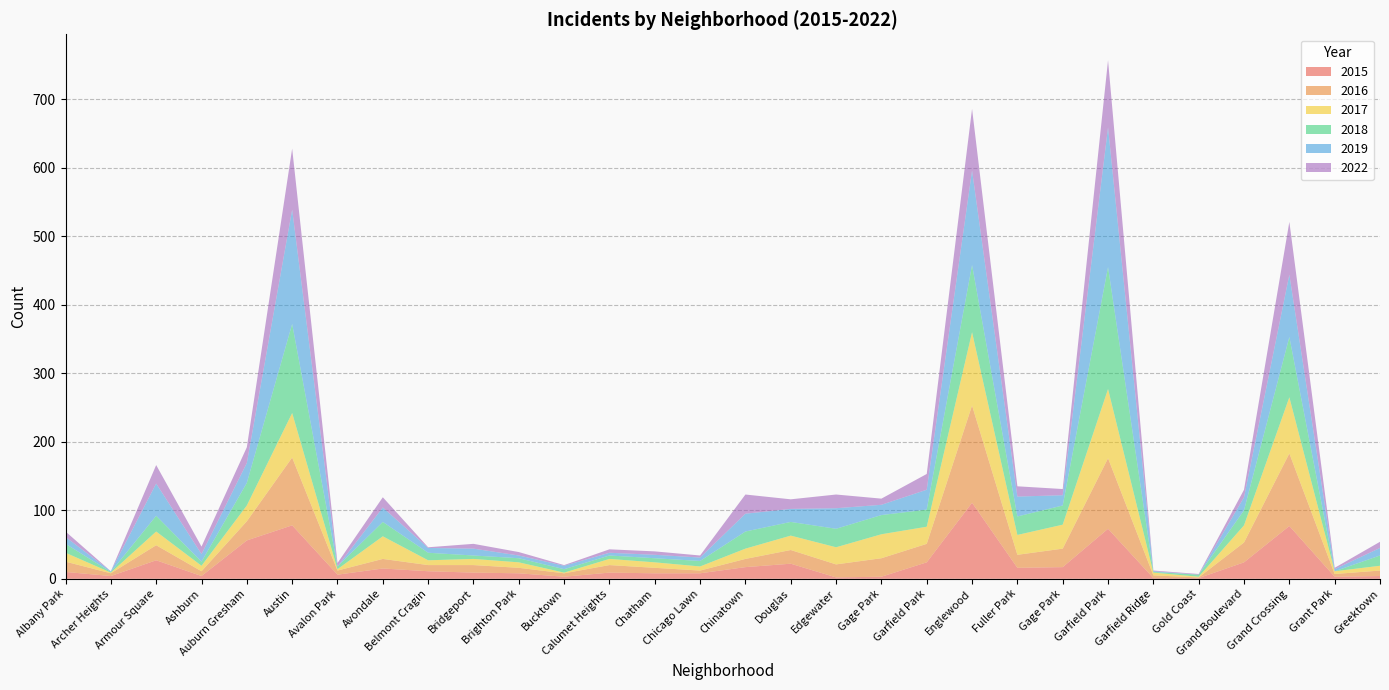

Reading left to right, transcribe all the data shown in this chart.

2015: Albany Park=10	Archer Heights=4	Armour Square=27	Ashburn=4	Auburn Gresham=56	Austin=78	Avalon Park=6	Avondale=15	Belmont Cragin=11	Bridgeport=9	Brighton Park=8	Bucktown=3	Calumet Heights=9	Chatham=8	Chicago Lawn=8	Chinatown=17	Douglas=22	Edgewater=2	Gage Park=3	Garfield Park=24	Englewood=111	Fuller Park=16	Gage Park=17	Garfield Park=73	Garfield Ridge=1	Gold Coast=1	Grand Boulevard=24	Grand Crossing=77	Grant Park=3	Greektown=4
2016: Albany Park=15	Archer Heights=4	Armour Square=22	Ashburn=7	Auburn Gresham=28	Austin=99	Avalon Park=6	Avondale=14	Belmont Cragin=9	Bridgeport=11	Brighton Park=8	Bucktown=5	Calumet Heights=11	Chatham=8	Chicago Lawn=4	Chinatown=12	Douglas=20	Edgewater=19	Gage Park=27	Garfield Park=27	Englewood=142	Fuller Park=19	Gage Park=27	Garfield Park=103	Garfield Ridge=4	Gold Coast=1	Grand Boulevard=29	Grand Crossing=106	Grant Park=4	Greektown=8
2017: Albany Park=13	Archer Heights=1	Armour Square=20	Ashburn=8	Auburn Gresham=23	Austin=65	Avalon Park=2	Avondale=33	Belmont Cragin=7	Bridgeport=9	Brighton Park=8	Bucktown=1	Calumet Heights=9	Chatham=8	Chicago Lawn=6	Chinatown=15	Douglas=21	Edgewater=25	Gage Park=35	Garfield Park=25	Englewood=107	Fuller Park=29	Gage Park=35	Garfield Park=101	Garfield Ridge=4	Gold Coast=1	Grand Boulevard=25	Grand Crossing=82	Grant Park=4	Greektown=7
2018: Albany Park=13	Archer Heights=1	Armour Square=23	Ashburn=6	Auburn Gresham=33	Austin=130	Avalon Park=4	Avondale=21	Belmont Cragin=11	Bridgeport=5	Brighton Park=6	Bucktown=5	Calumet Heights=5	Chatham=6	Chicago Lawn=8	Chinatown=25	Douglas=20	Edgewater=27	Gage Park=28	Garfield Park=25	Englewood=98	Fuller Park=27	Gage Park=28	Garfield Park=178	Garfield Ridge=1	Gold Coast=3	Grand Boulevard=22	Grand Crossing=88	Grant Park=0	Greektown=15
2019: Albany Park=10	Archer Heights=1	Armour Square=47	Ashburn=11	Auburn Gresham=29	Austin=167	Avalon Park=0	Avondale=21	Belmont Cragin=7	Bridgeport=10	Brighton Park=4	Bucktown=5	Calumet Heights=4	Chatham=5	Chicago Lawn=5	Chinatown=26	Douglas=19	Edgewater=30	Gage Park=15	Garfield Park=29	Englewood=138	Fuller Park=29	Gage Park=15	Garfield Park=204	Garfield Ridge=1	Gold Coast=0	Grand Boulevard=19	Grand Crossing=91	Grant Park=3	Greektown=11
2022: Albany Park=8	Archer Heights=0	Armour Square=27	Ashburn=11	Auburn Gresham=23	Austin=89	Avalon Park=5	Avondale=15	Belmont Cragin=1	Bridgeport=7	Brighton Park=5	Bucktown=1	Calumet Heights=5	Chatham=5	Chicago Lawn=3	Chinatown=28	Douglas=14	Edgewater=20	Gage Park=9	Garfield Park=23	Englewood=90	Fuller Park=15	Gage Park=9	Garfield Park=98	Garfield Ridge=1	Gold Coast=1	Grand Boulevard=11	Grand Crossing=77	Grant Park=2	Greektown=9